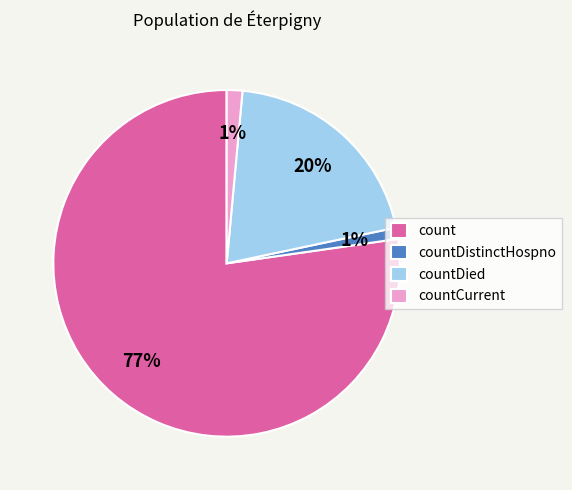

To the nearest percent, what percentage of the pie is countCurrent?

1%